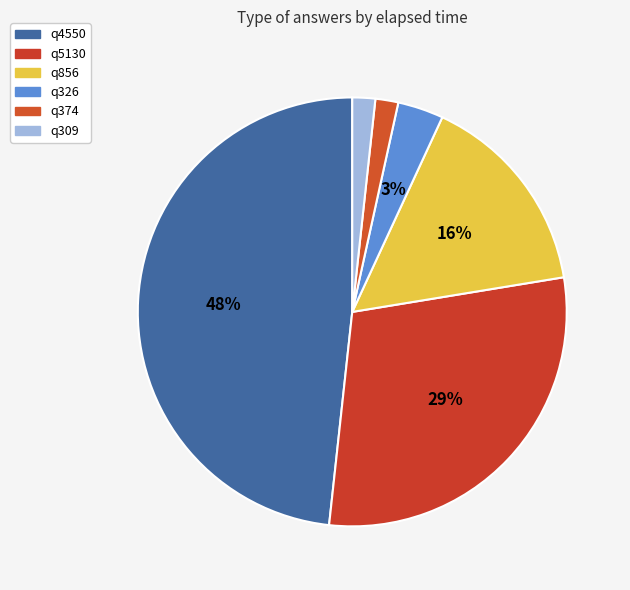

What is the largest slice in the pie chart?

q4550